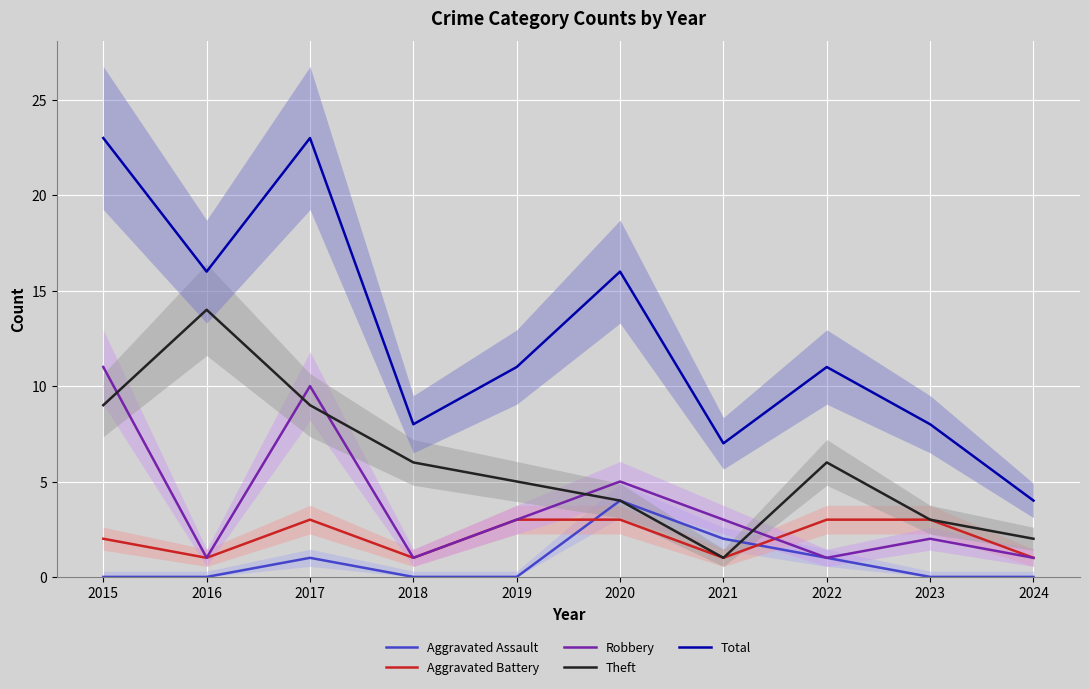

Count the number of data series in this chart.

5